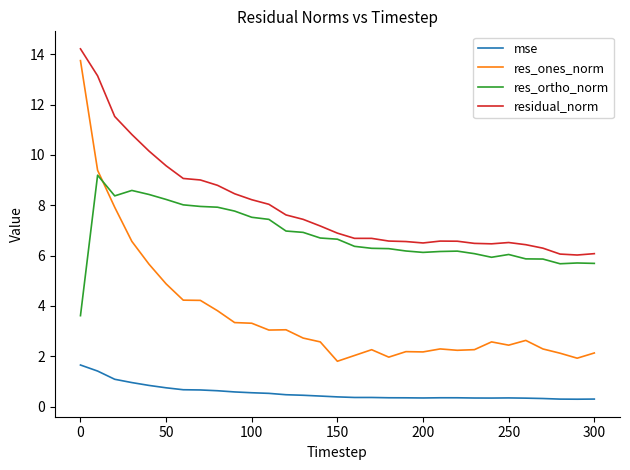

True or false: residual_norm and res_ones_norm intersect in this chart.

False